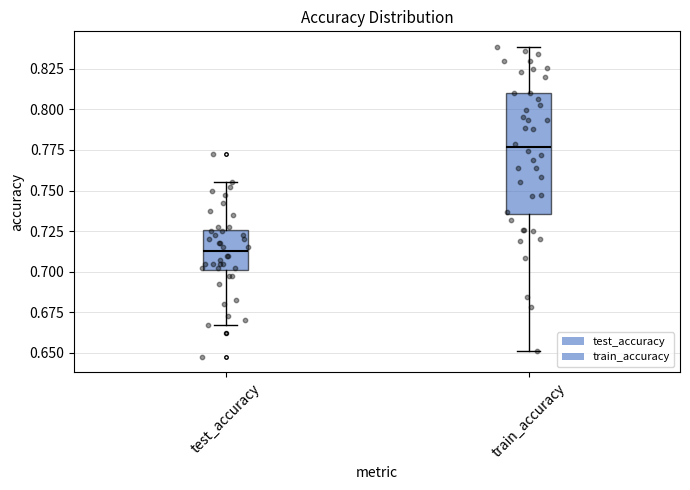

Which box's median line is the lowest?

test_accuracy